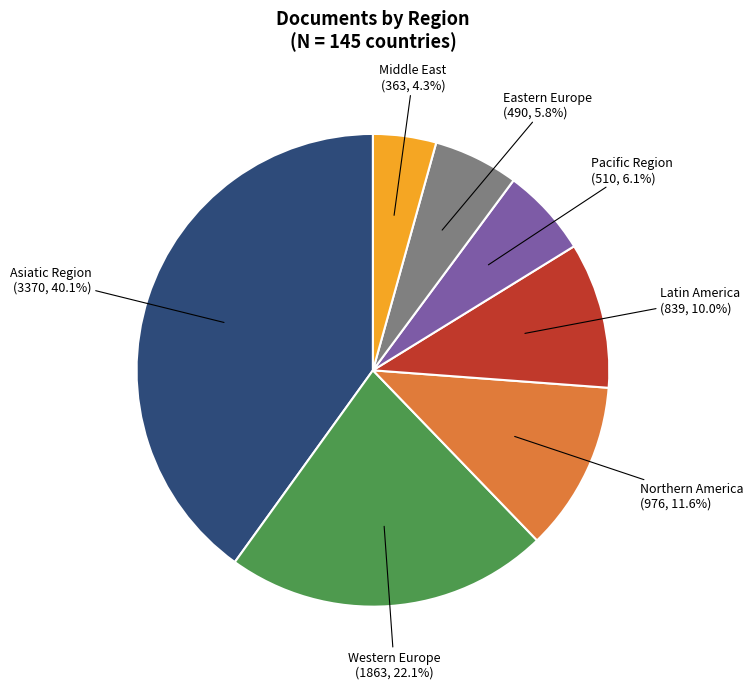

How many slices are in this pie chart?

7